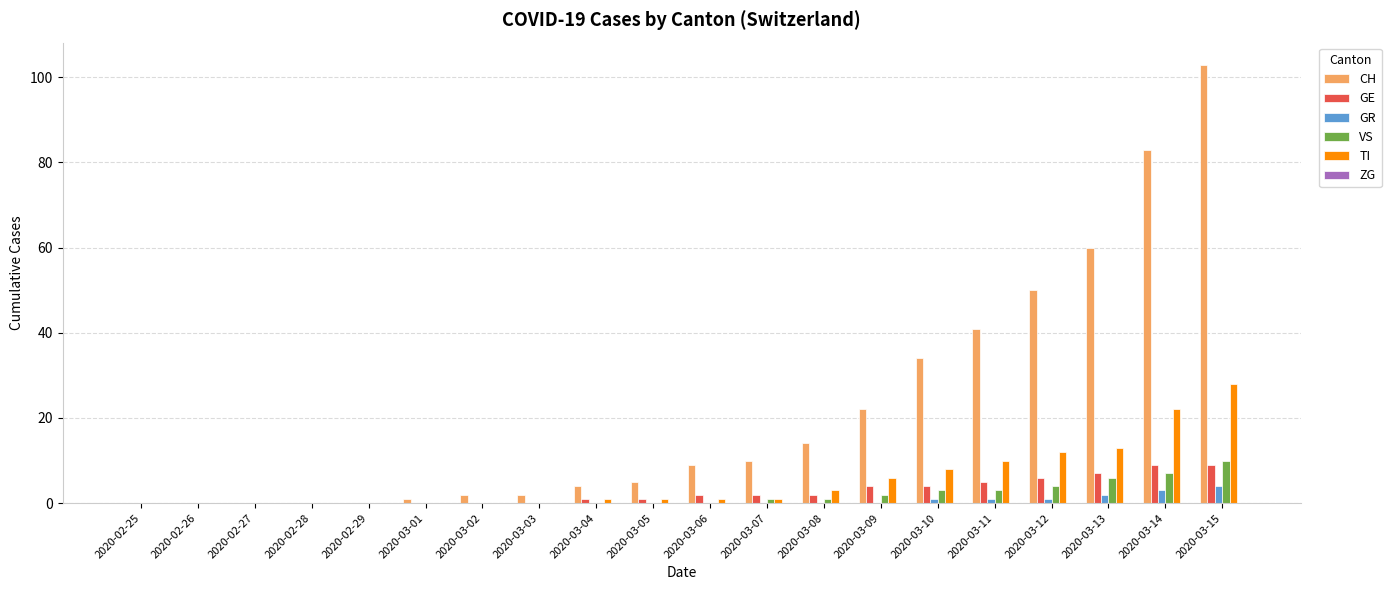

Where is CH nearest to the value 51?

2020-03-12